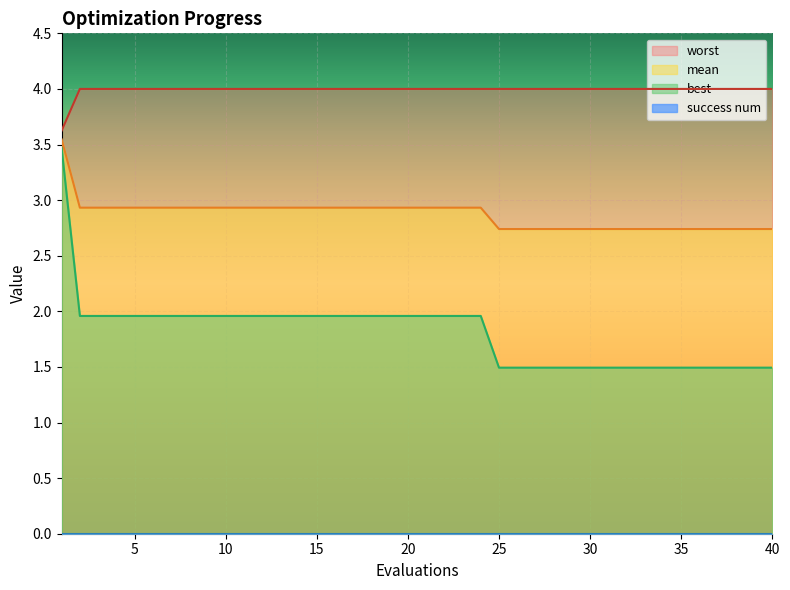

What is the sum of all mean values?

114.8